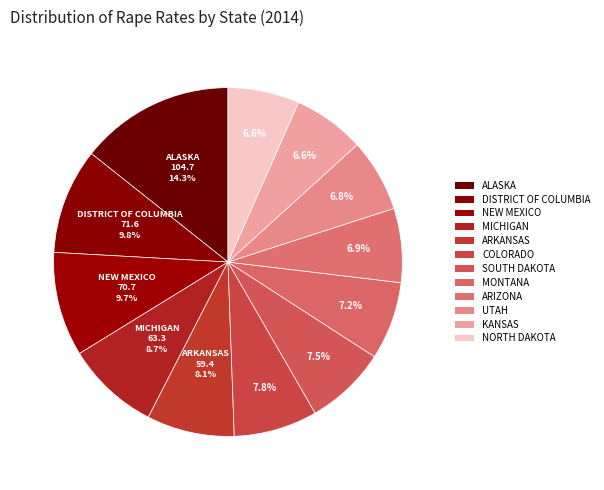

What is the total percentage of NEW MEXICO and COLORADO?

17.4%